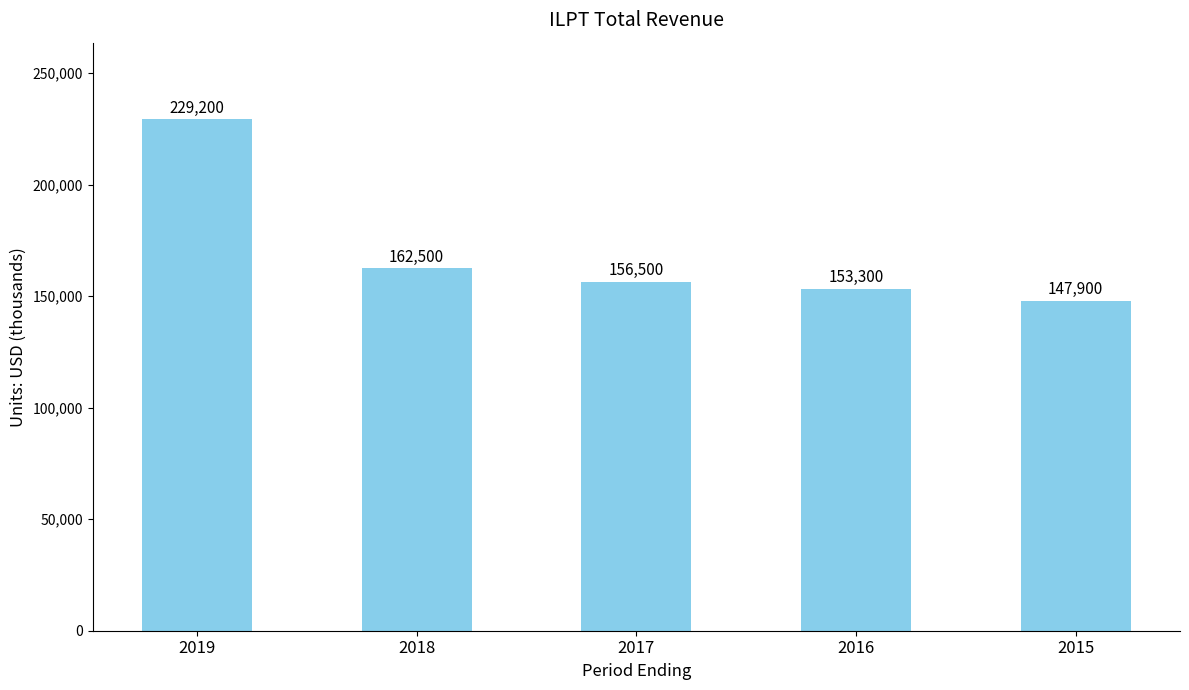

What is the value of the 2nd bar from the left?

162500